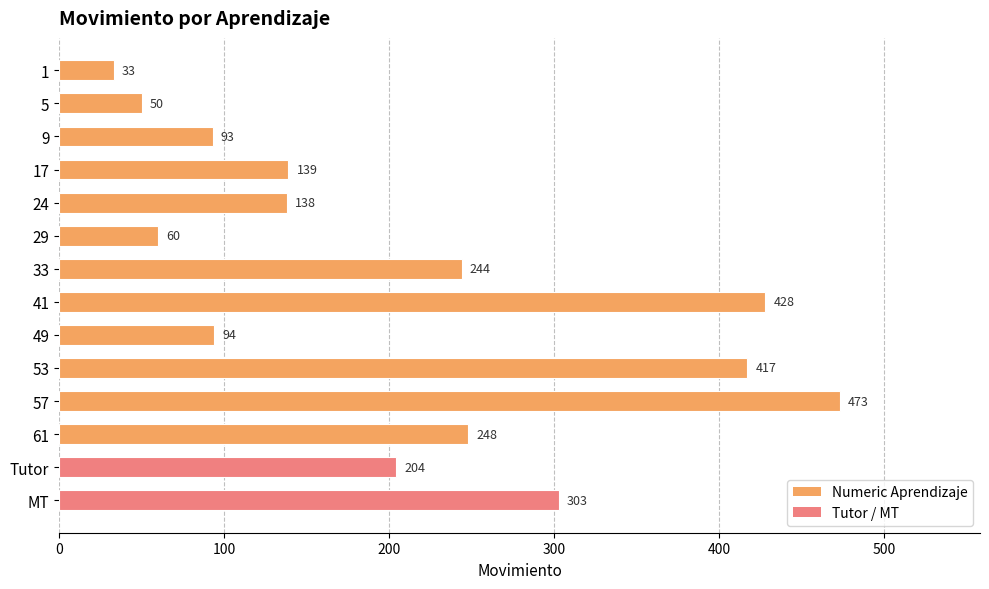

Which has a higher value, Tutor or 17?

Tutor